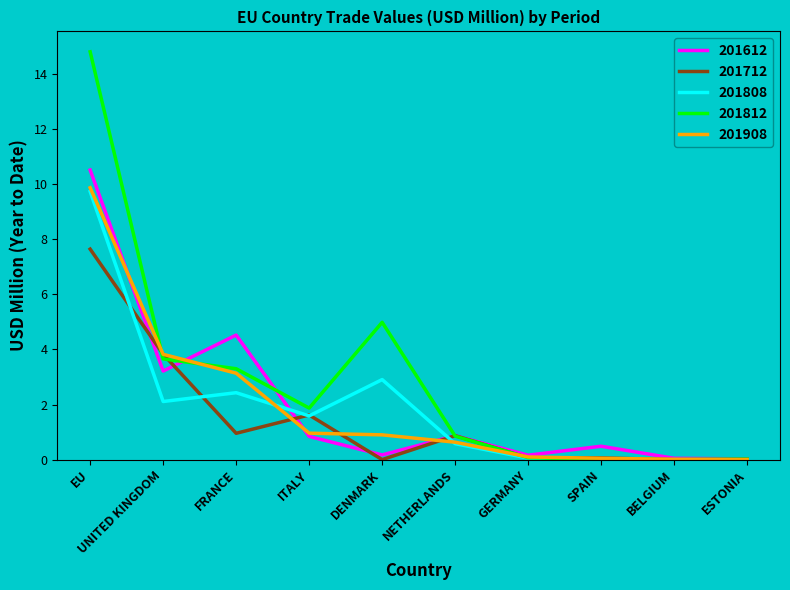

What is the total value across all series at SPAIN?

0.6